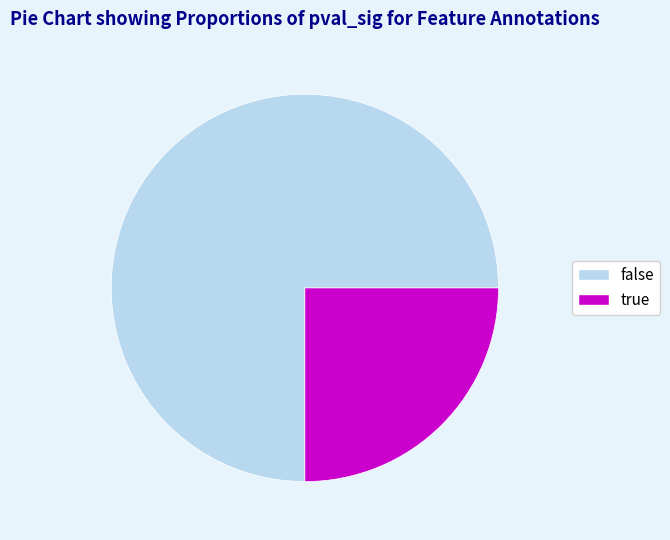

Which category has the biggest portion of the pie?

false